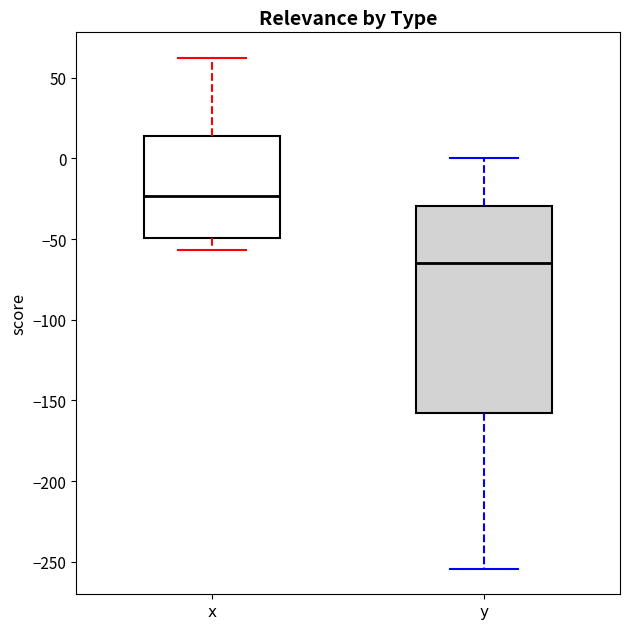

Reading left to right, read every box against the y-axis: the position of its median line, the range the box covers, and the ends of its whiskers. The values are not printed on the chart, so give them approximately, as read against the axis.

x: median -25, box -50 to 15, whiskers -55 to 60
y: median -65, box -160 to -30, whiskers -255 to 0